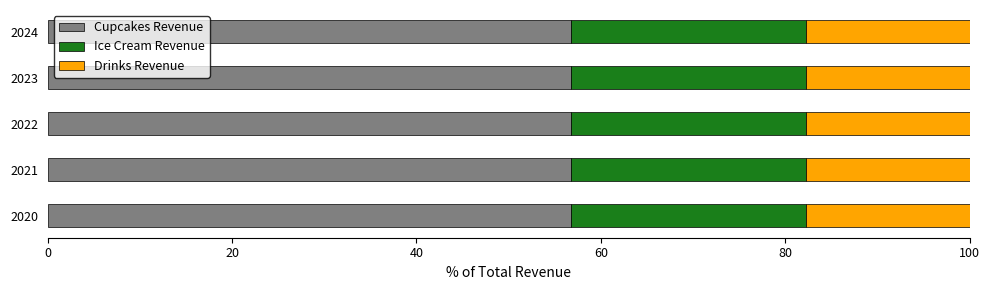

What is the sum of the Cupcakes Revenue values at 2021 and 2023?

113.5